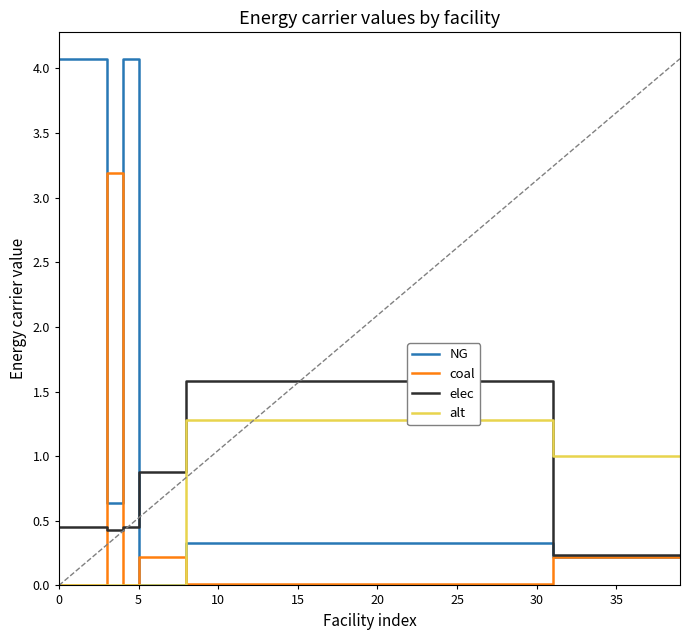

At which label does elec first exceed 1?

8